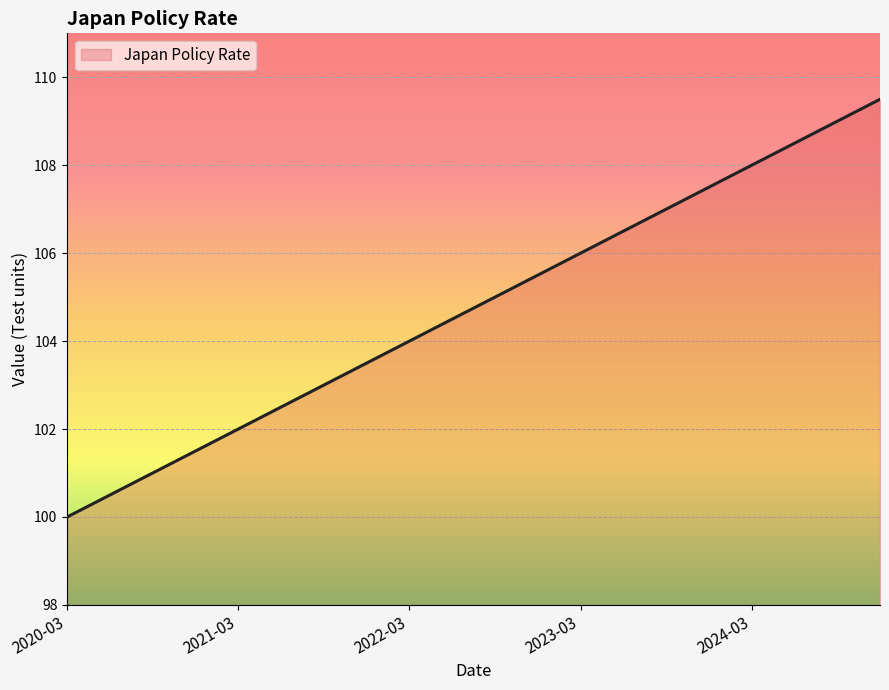

What is the average value?

104.8